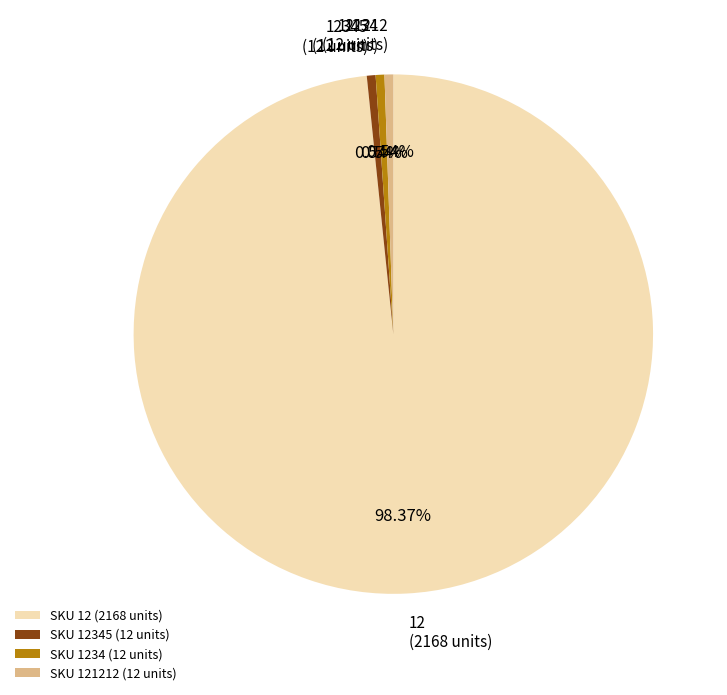

Does SKU 12 (2168 units) represent more than half of the total?

Yes